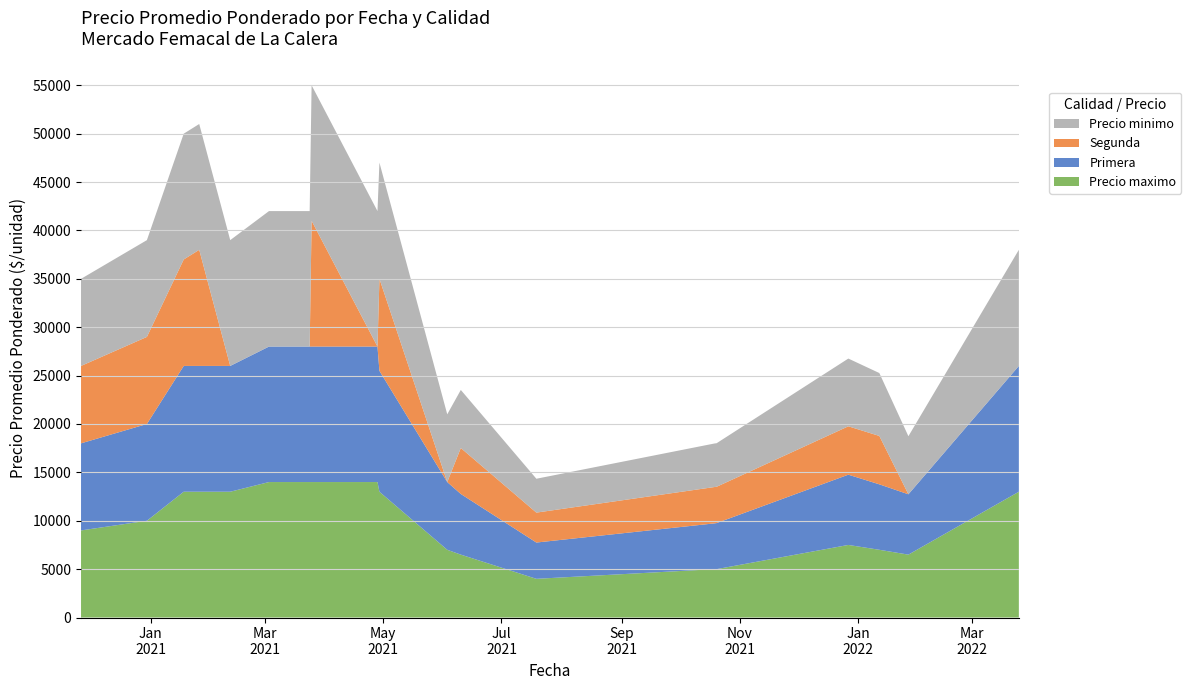

Reading left to right, what are all the values shown in this chart?

Primera: 9000	10000	13000	13000	13000	14000	14000	14000	14000	14000	12494	7000	6268	3749	4731	4758	7261	6764	6235	13000
Segunda: 8000	9000	11000	12000	0	0	0	0	13000	0	9517	0	4750	3093	3756	3752	5000	5000	0	0
Precio minimo: 9000	10000	13000	13000	13000	14000	14000	14000	14000	14000	12000	7000	6000	3500	4500	4500	7000	6500	6000	12000
Precio maximo: 9000	10000	13000	13000	13000	14000	14000	14000	14000	14000	13000	7000	6500	4000	5000	5000	7500	7000	6500	13000